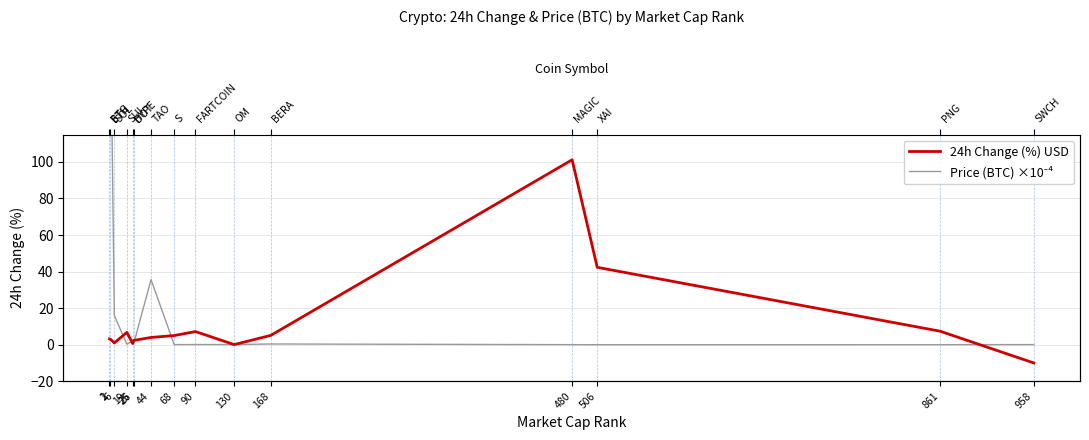

Does the chart display data point markers on the line(s)?

No